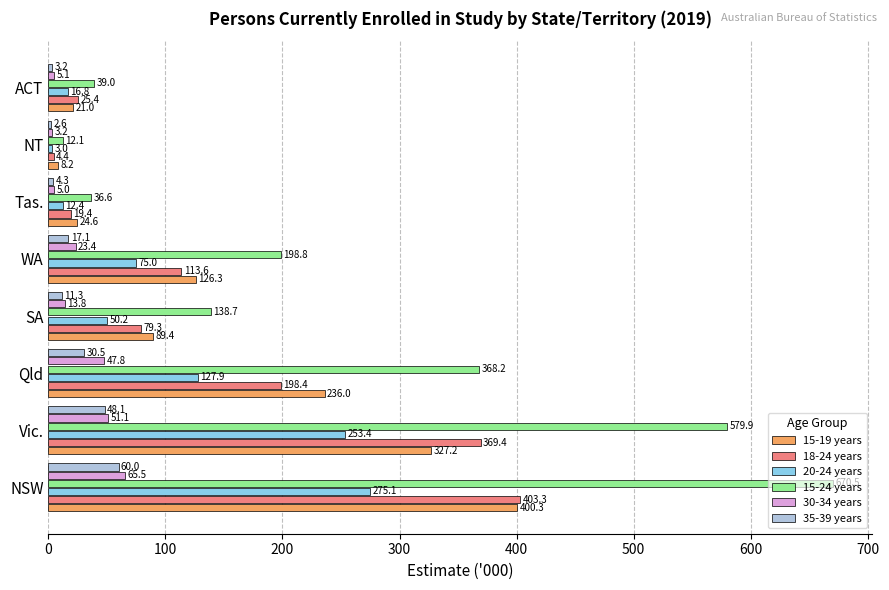

What is the minimum value shown in the chart?

2.6